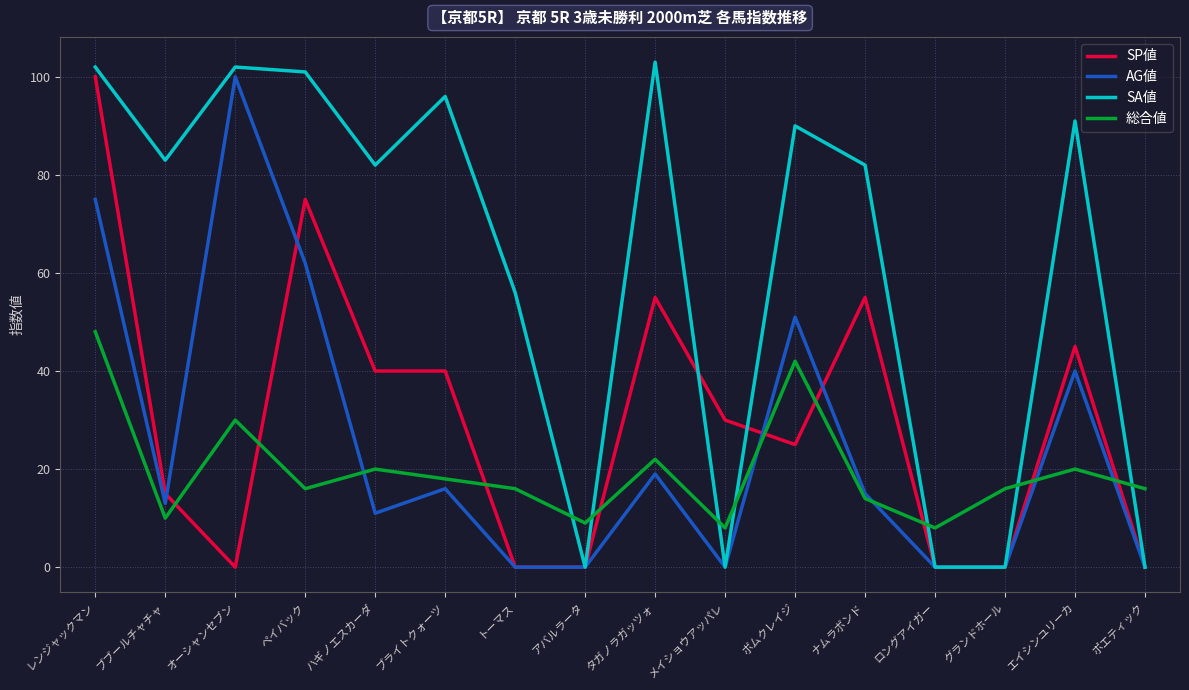

What is the maximum value for 総合値?

48